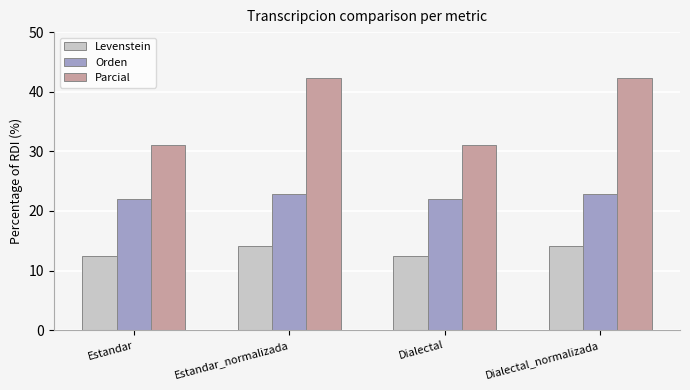

How many values in the Levenstein series are below 14?

2